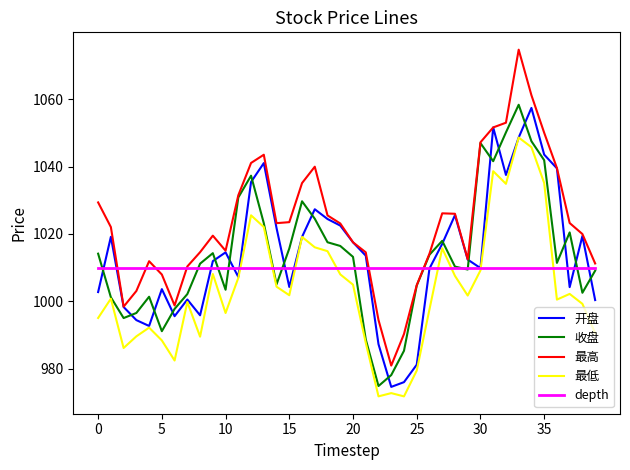

True or false: 最高 and 最低 intersect in this chart.

False